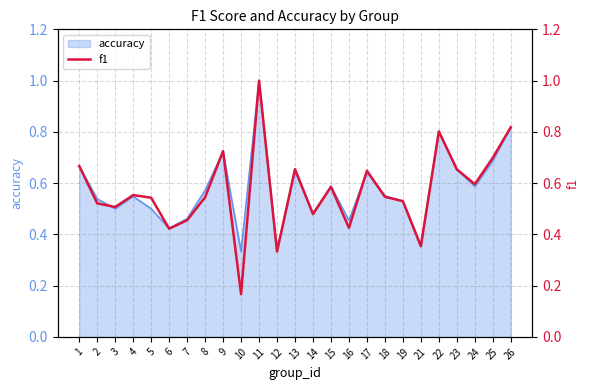

What is the change in value from 19 to 26?

+0.3